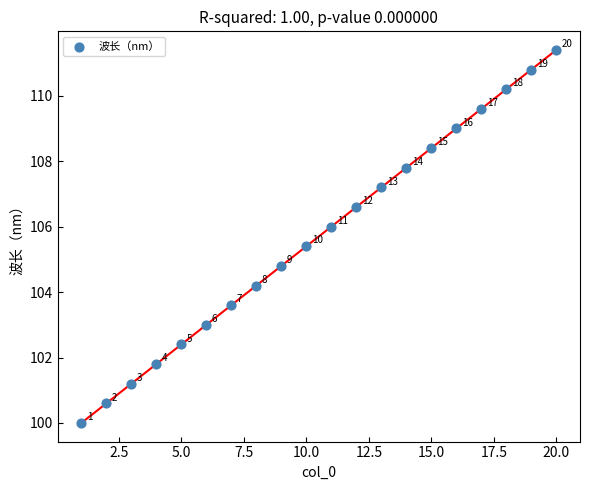

What Y value in the scatter plot is closest to 105?

104.8